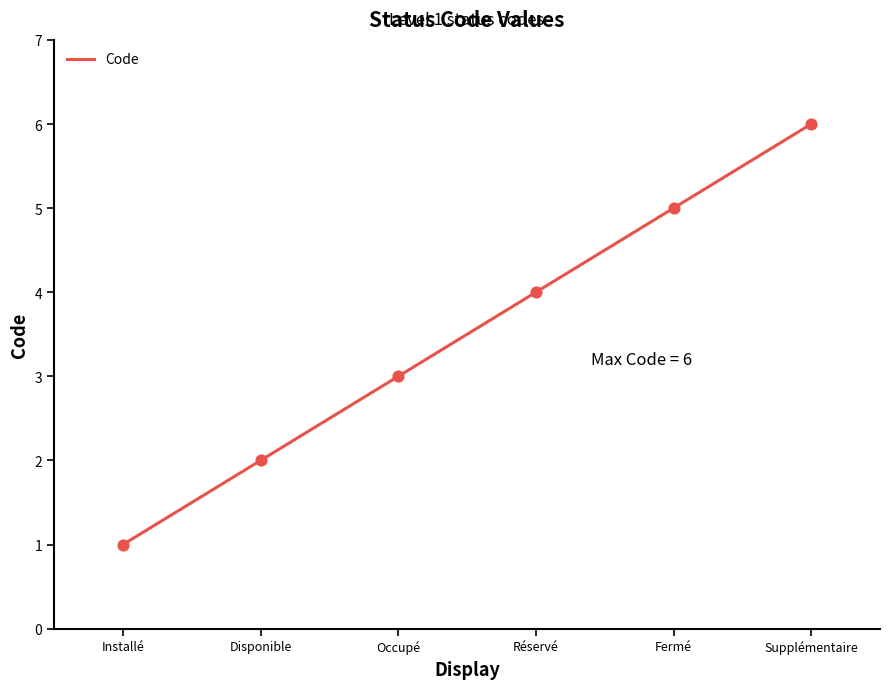

What is the change in value from Réservé to Fermé?

+1